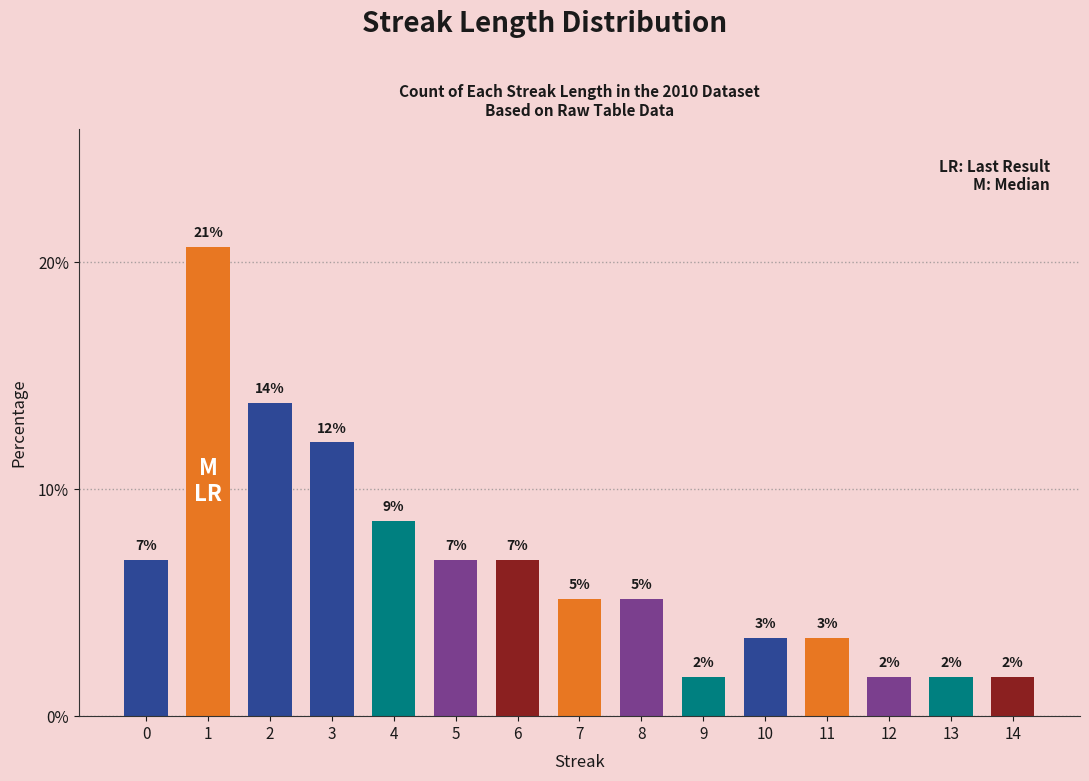

What is the difference between the values at 1 and 10?

17.2